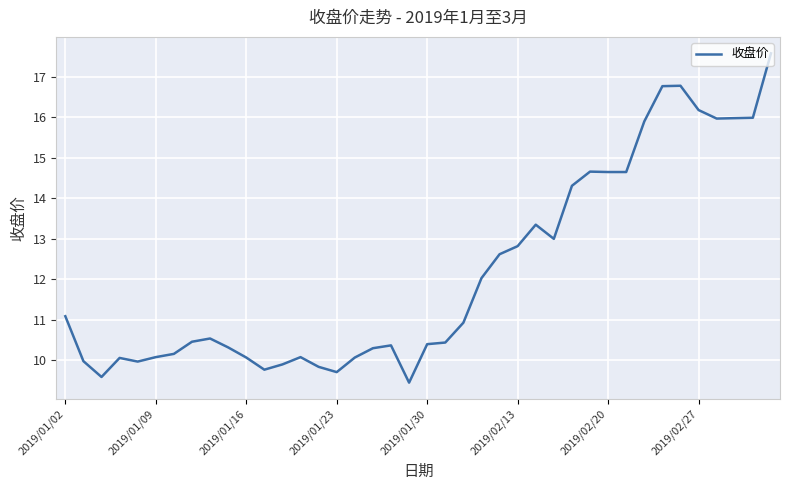

What is the difference between the maximum and minimum values?

8.1